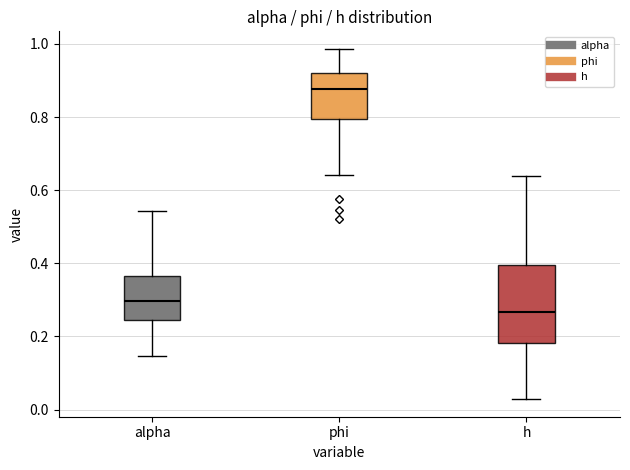

Where does the upper whisker of the box for phi end on the y-axis? The values are not printed on the chart, so give them approximately, as read against the axis.

0.98